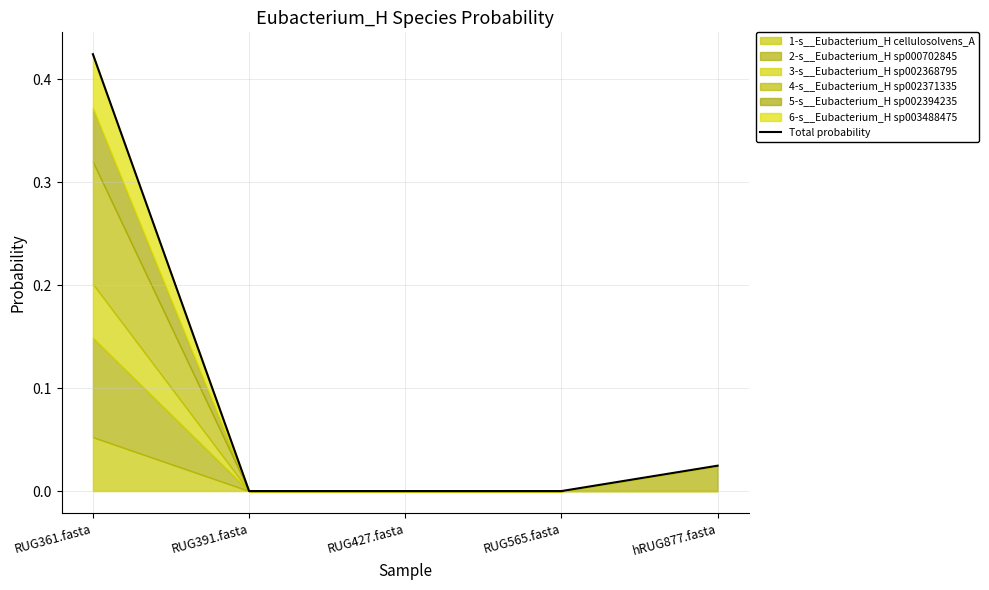

How many interior local valleys (lower than both neighbors) does the data have?

1